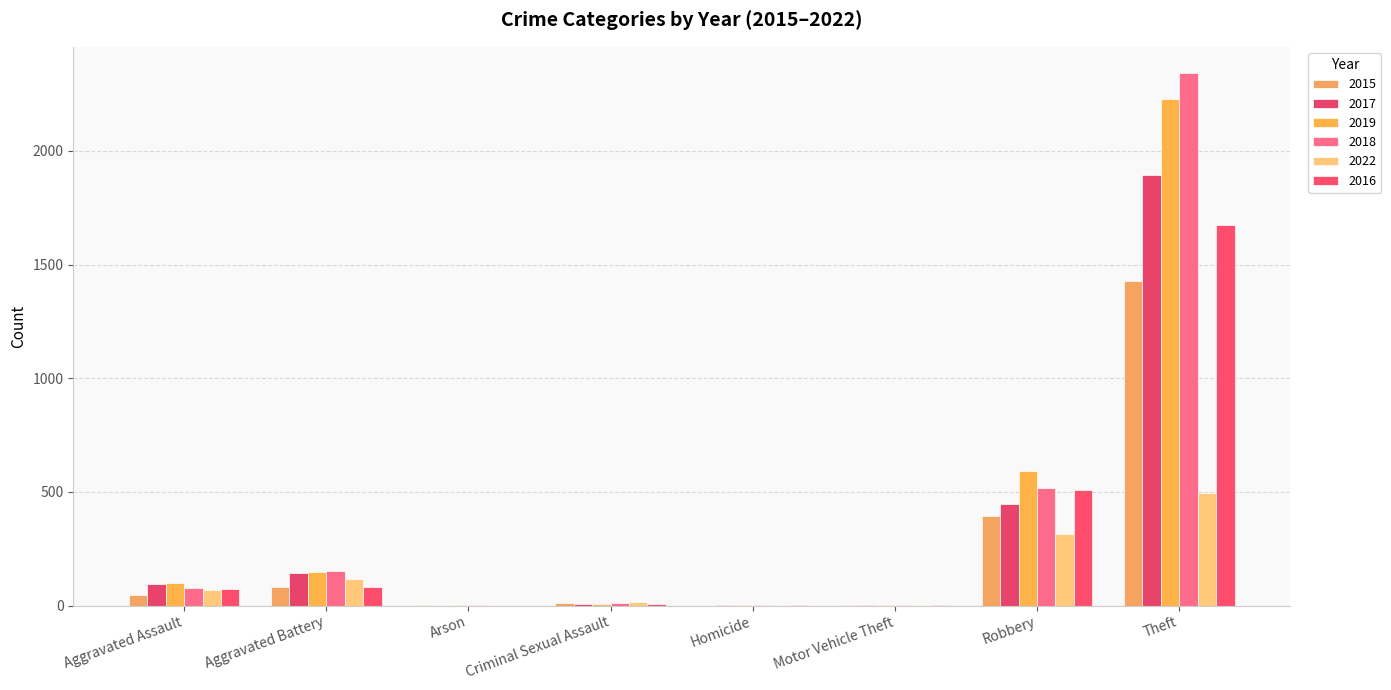

Count the number of data series in this chart.

6